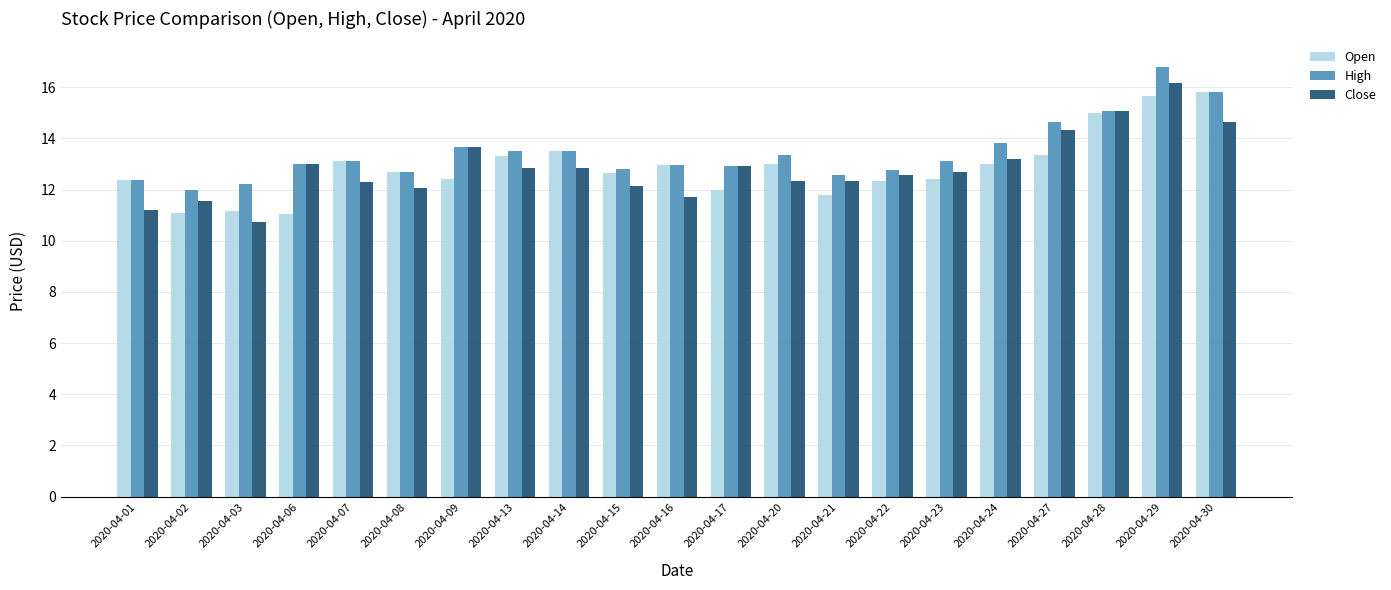

The Close series shows 21.1 at 2020-04-21. True or false?

False